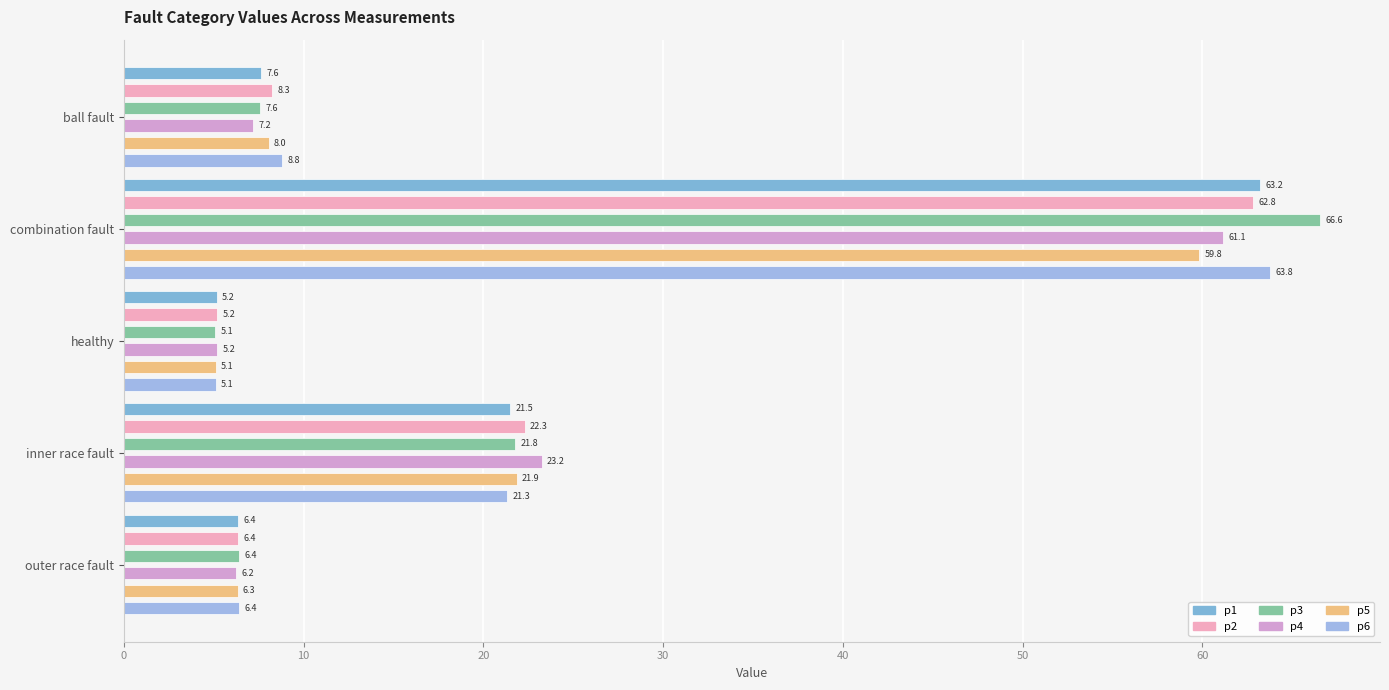

What is the lowest value of the p3 series?

5.1